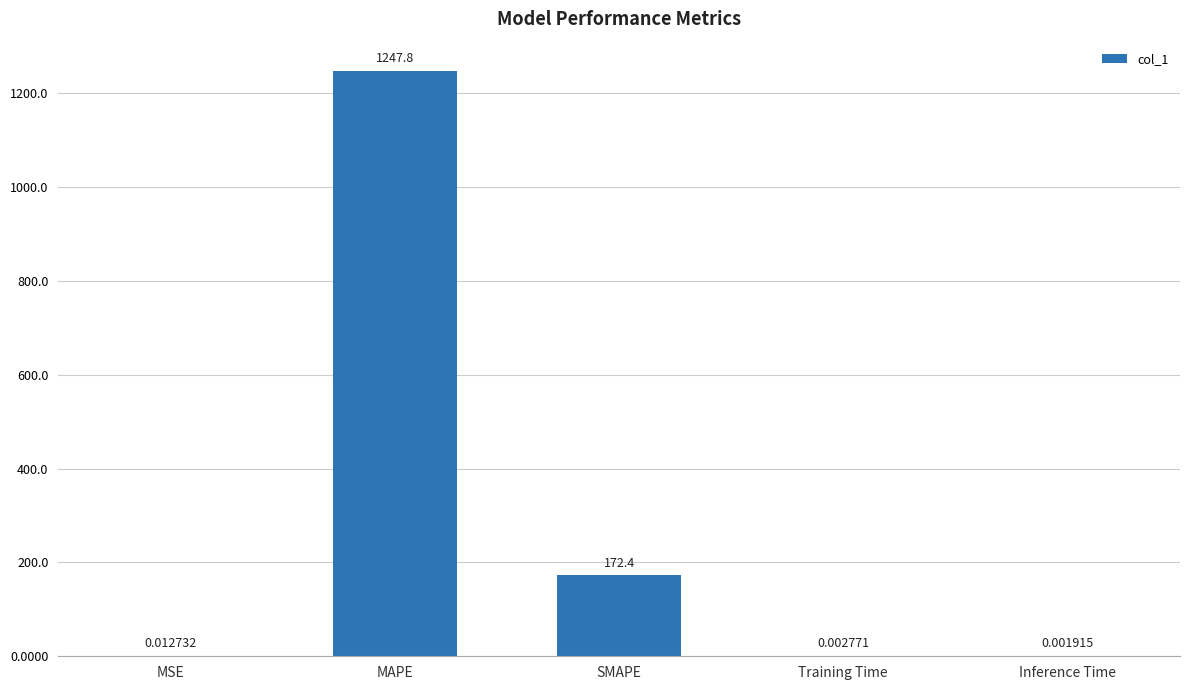

Which has a higher value, Training Time or SMAPE?

SMAPE